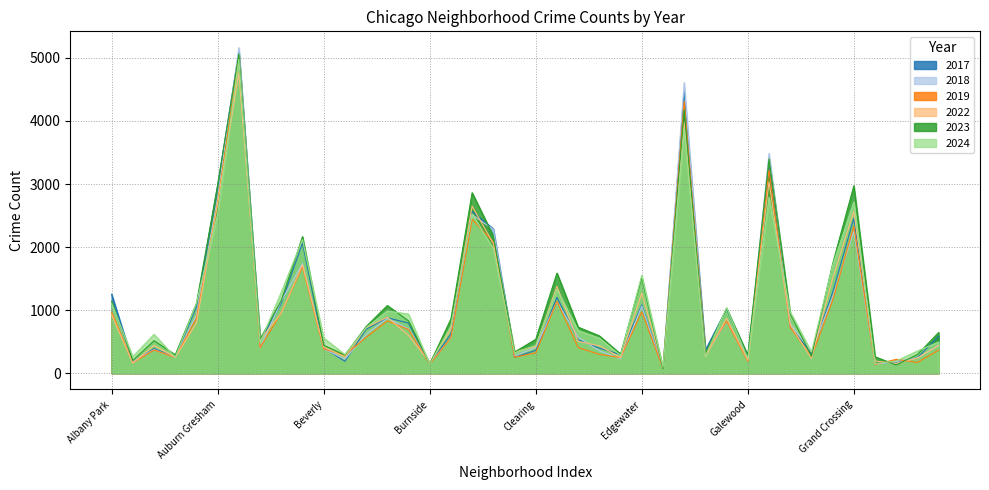

Is it true that 2024 equals 484 at Avalon Park?

True